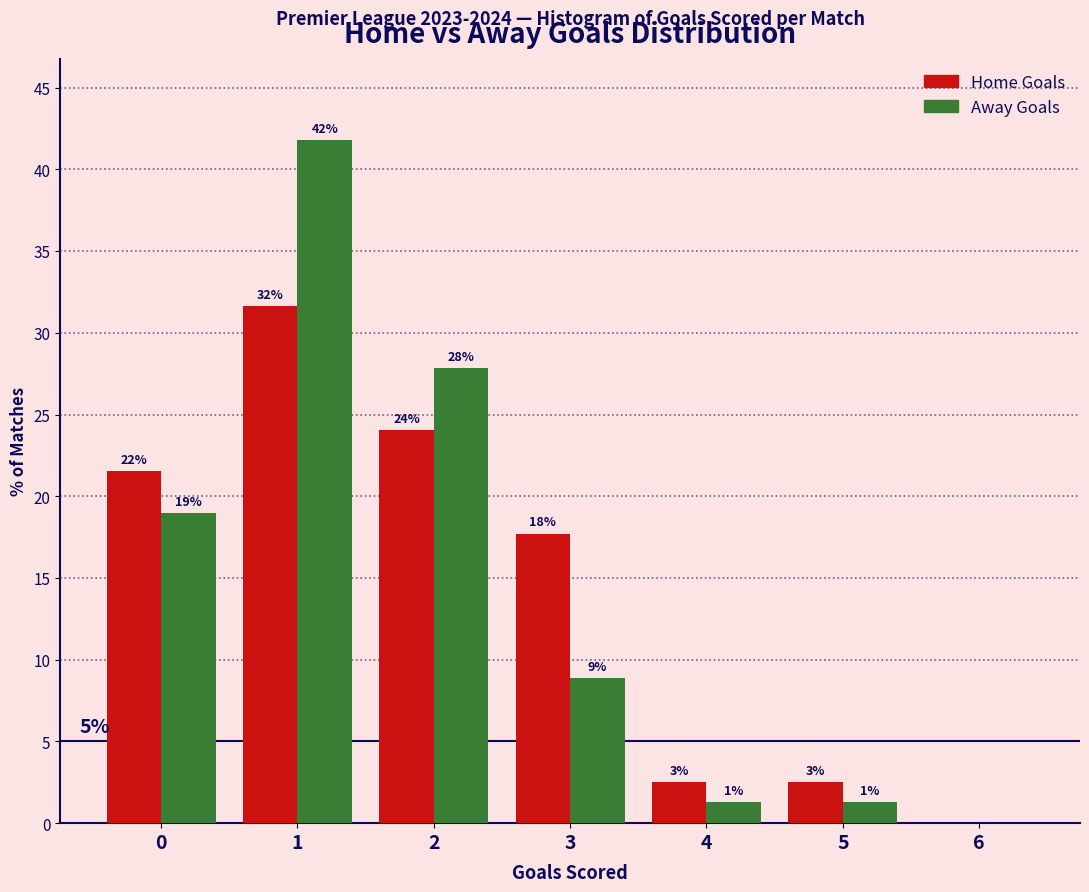

What are all the series names shown in the legend?

Home Goals, Away Goals